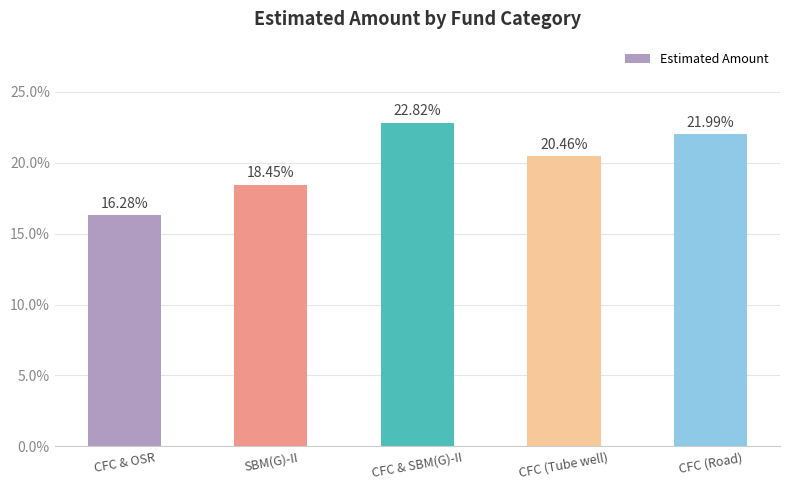

List the labels in order of value, largest first.

CFC & SBM(G)-II, CFC (Road), CFC (Tube well), SBM(G)-II, CFC & OSR